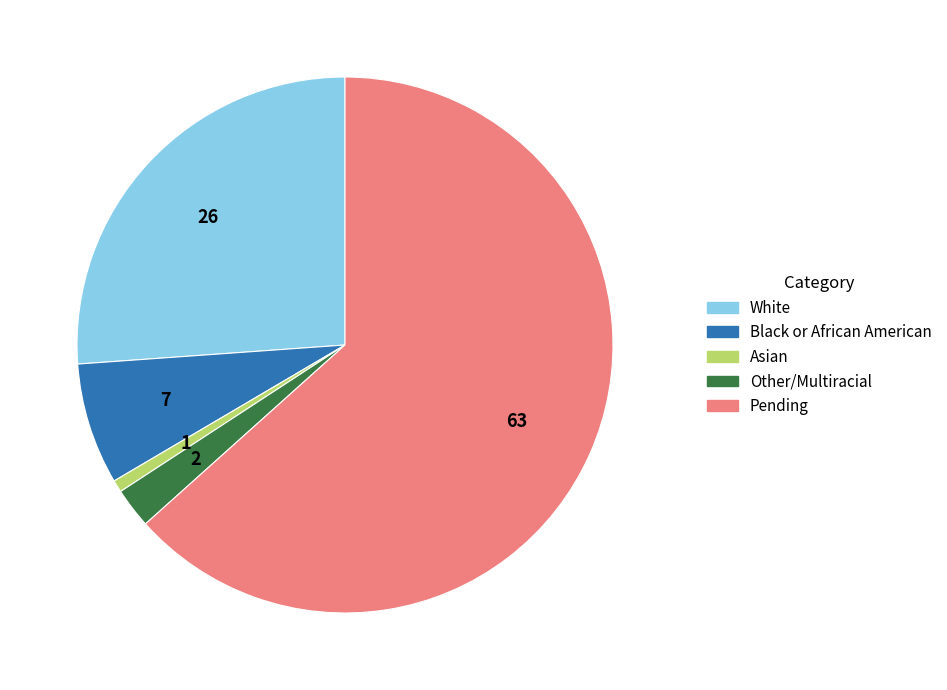

Which category has the biggest portion of the pie?

Pending